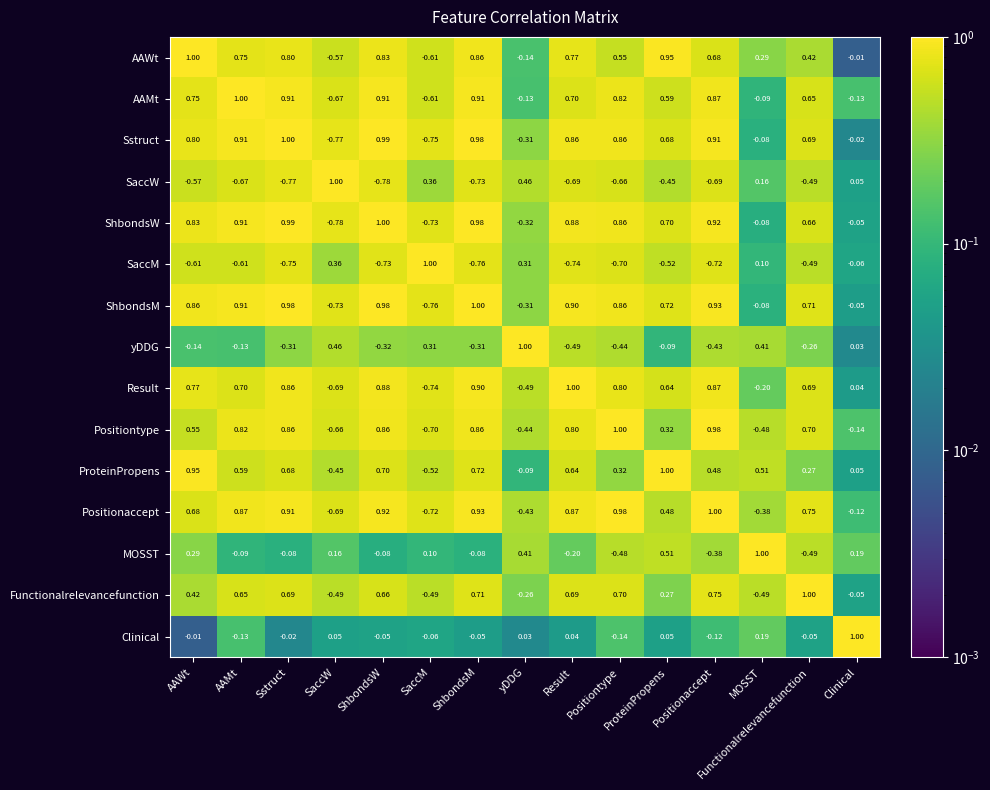

At how many categories does at least one series exceed 0?

15